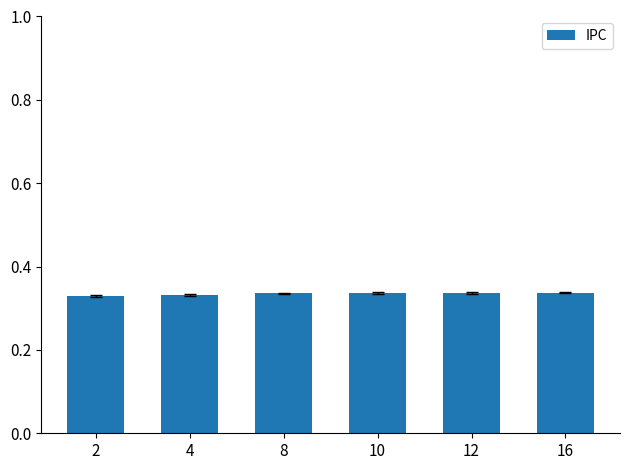

What is the sum of all values?

2.0